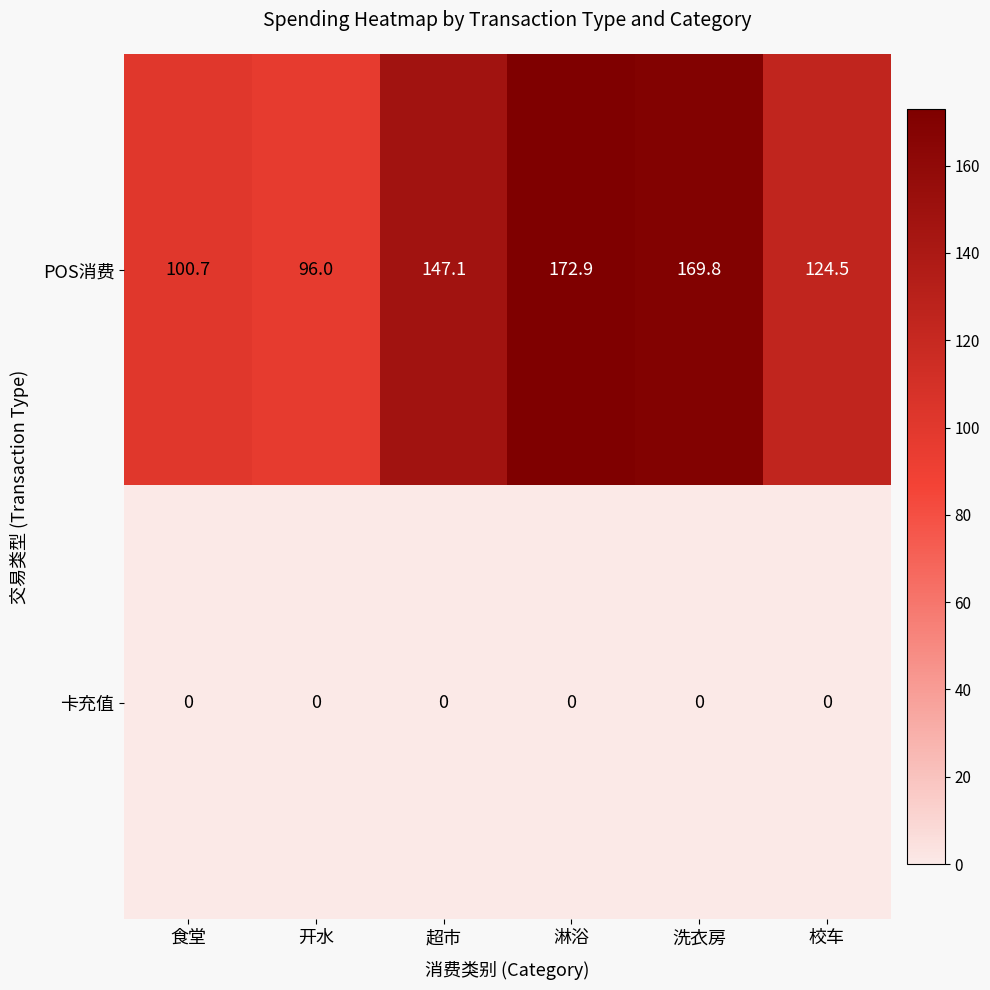

How many values in the POS消费 series exceed 147?

3